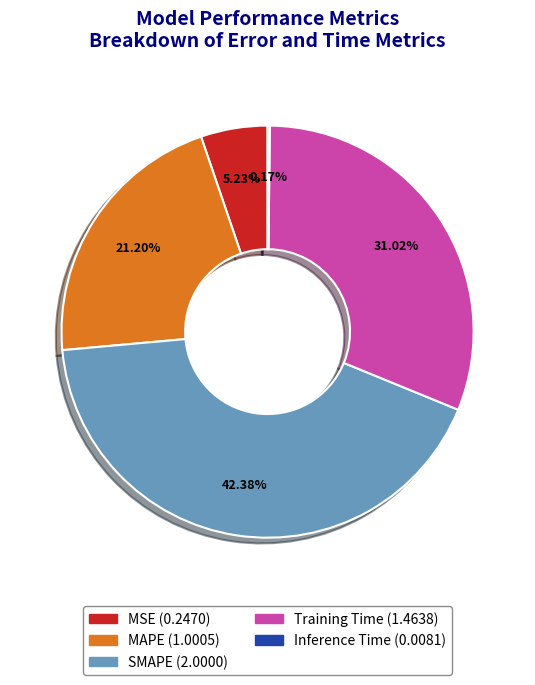

Is it true that MAPE is 16% of the pie?

False